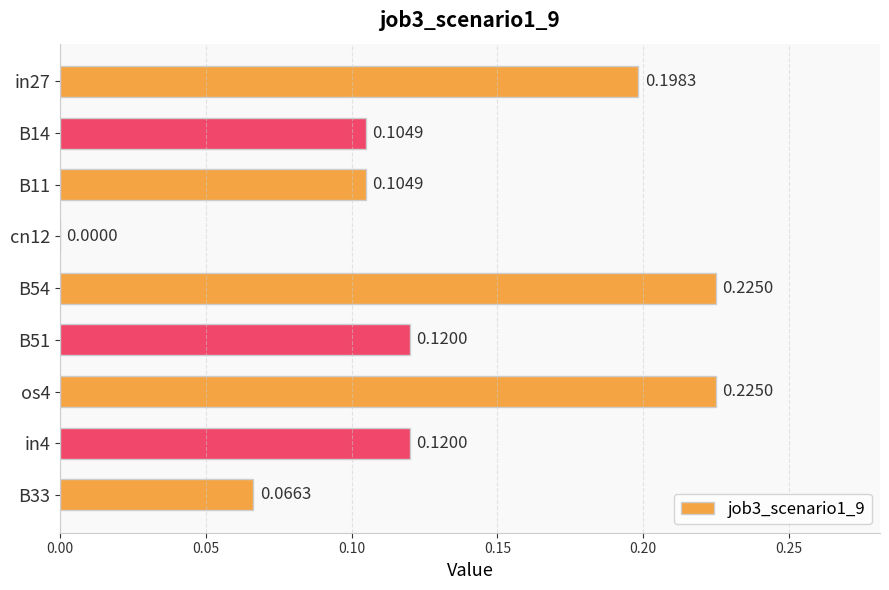

What is the change in value from B14 to os4?

+0.1